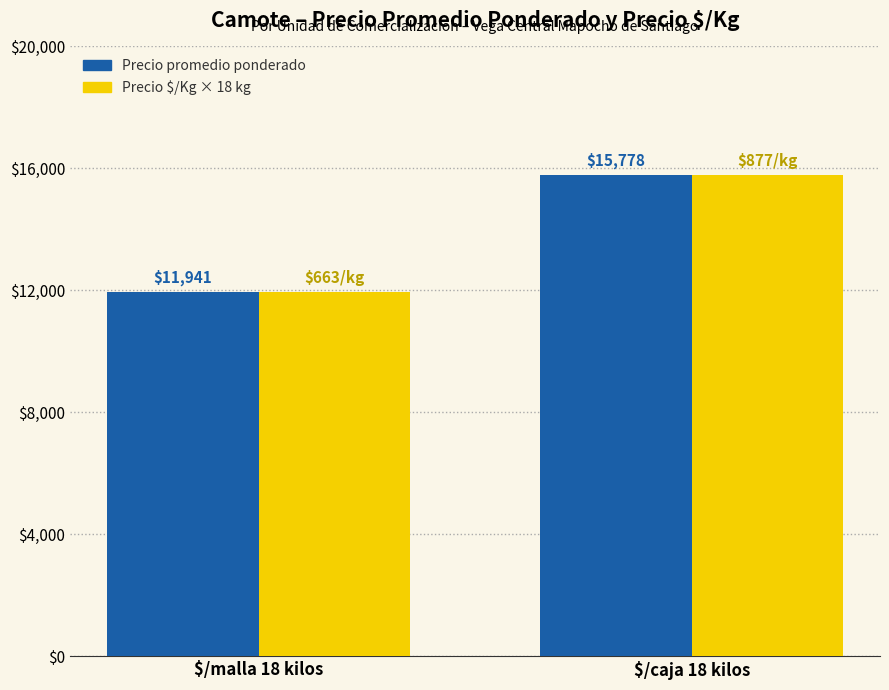

Rank the series by their maximum value, from lowest to highest.

Precio promedio ponderado, Precio $/Kg × 18 kg